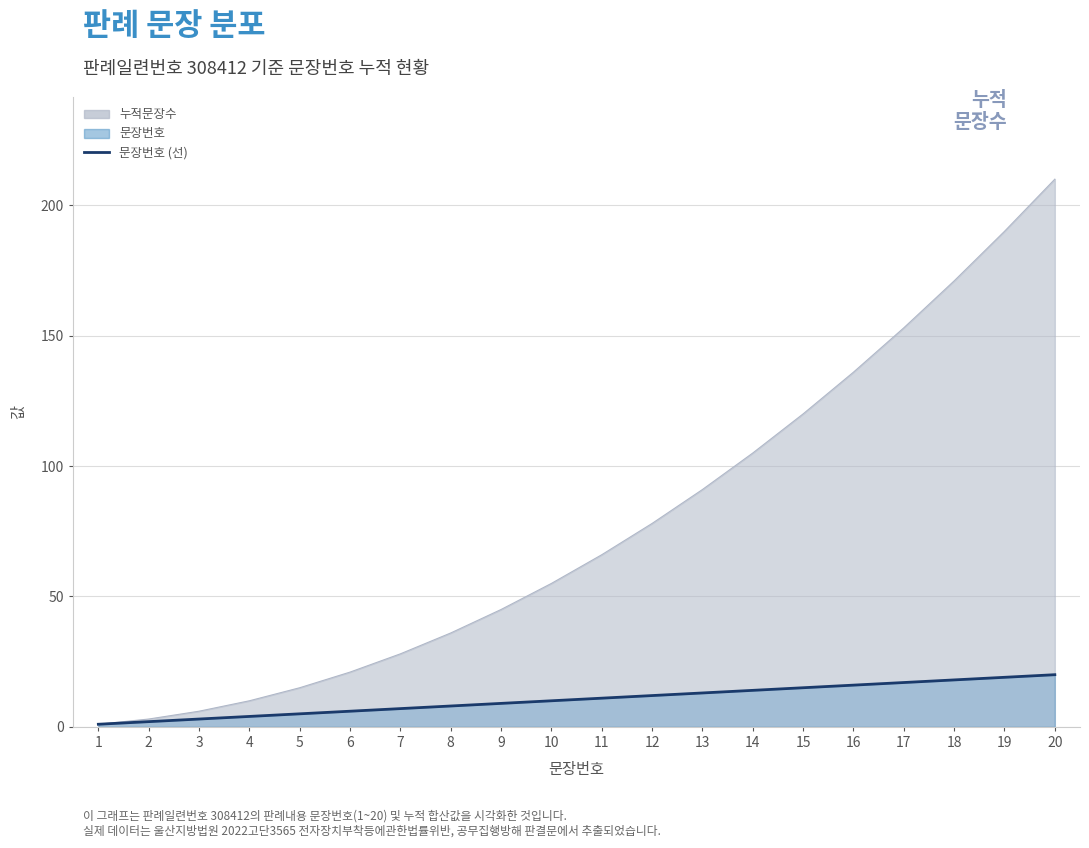

Which category has the highest value across all series?

20